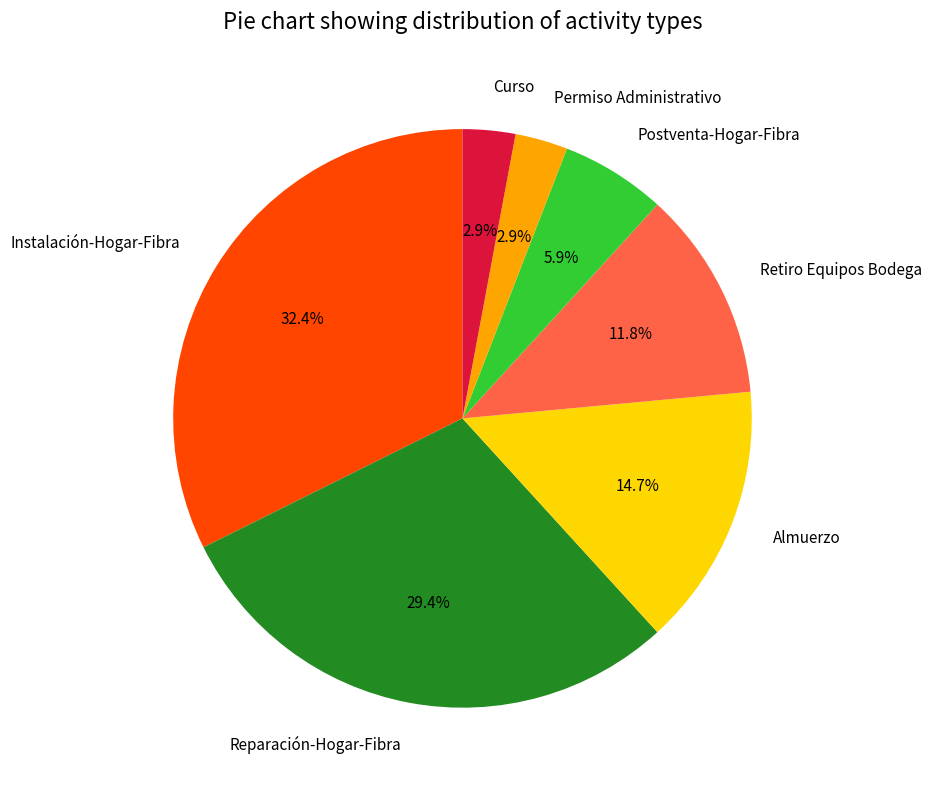

What percentage is the Almuerzo slice, to the nearest percent?

15%